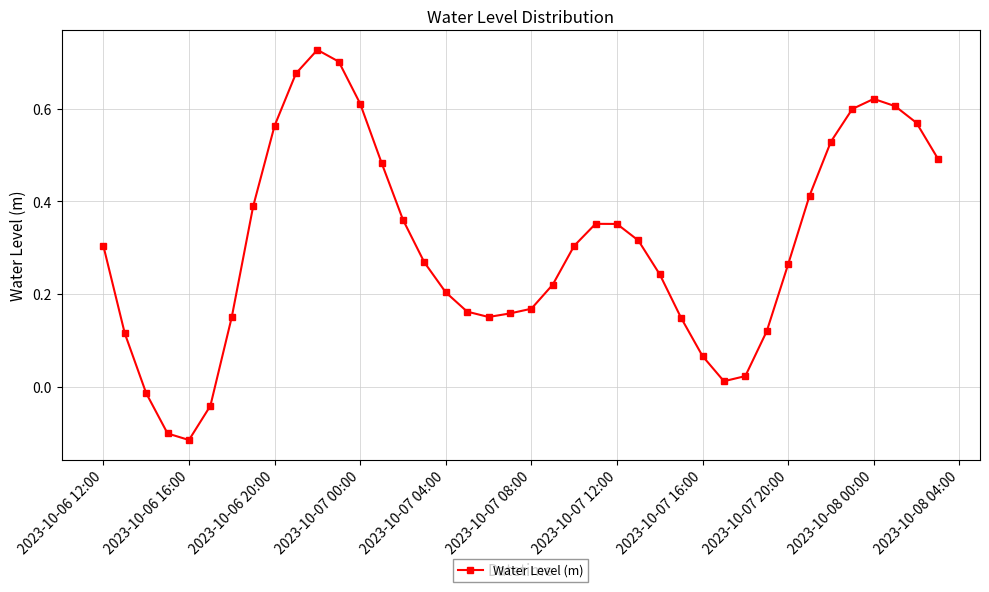

True or false: there are more than 2 points higher than both neighbors.

True